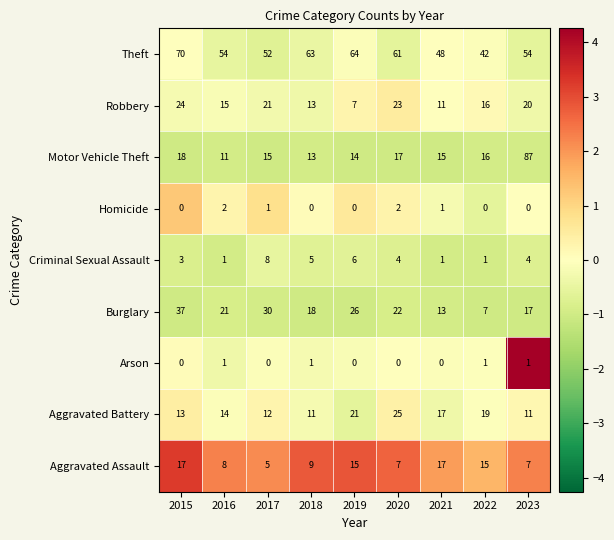

What is the difference between the highest and lowest values at 2021?

48